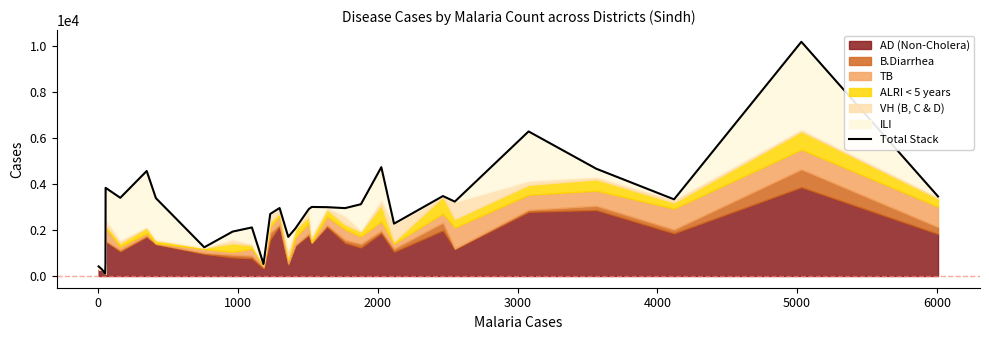

True or false: the data shows 4853 at 4000.

False